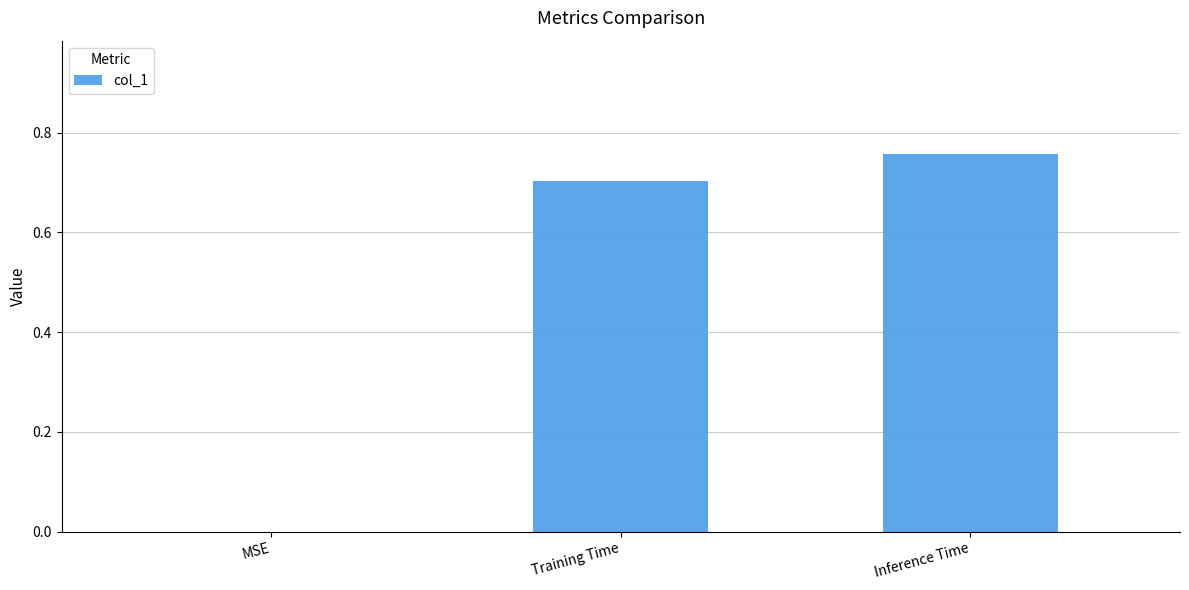

What is the sum of the values at MSE and Training Time?

0.7